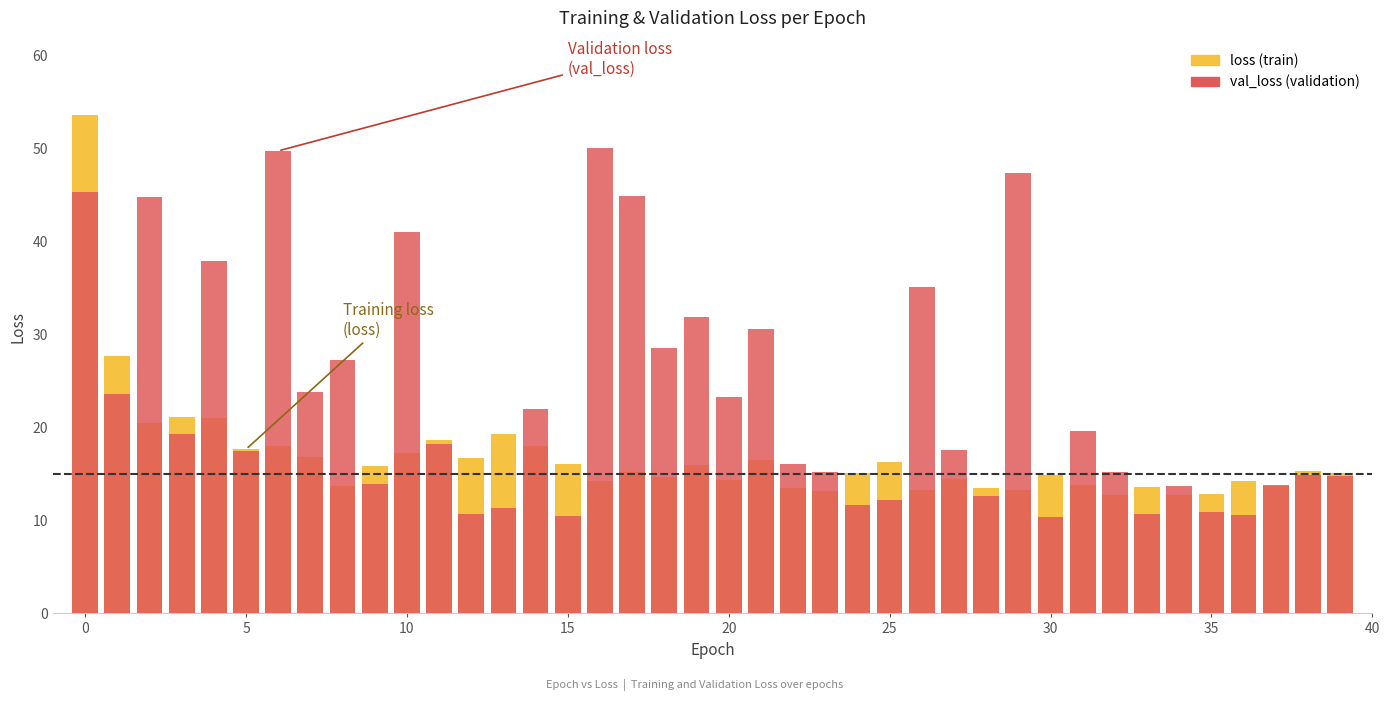

Which series has the largest total across all categories?

val_loss